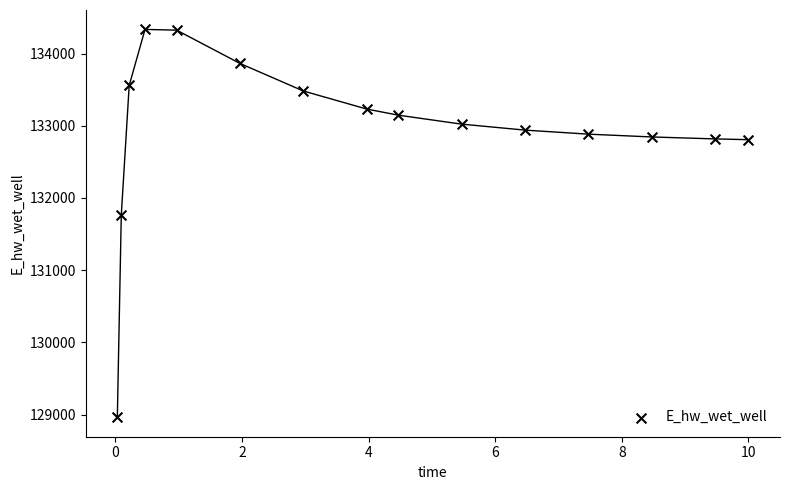

What is the range of X values (max minus min)?

10.0